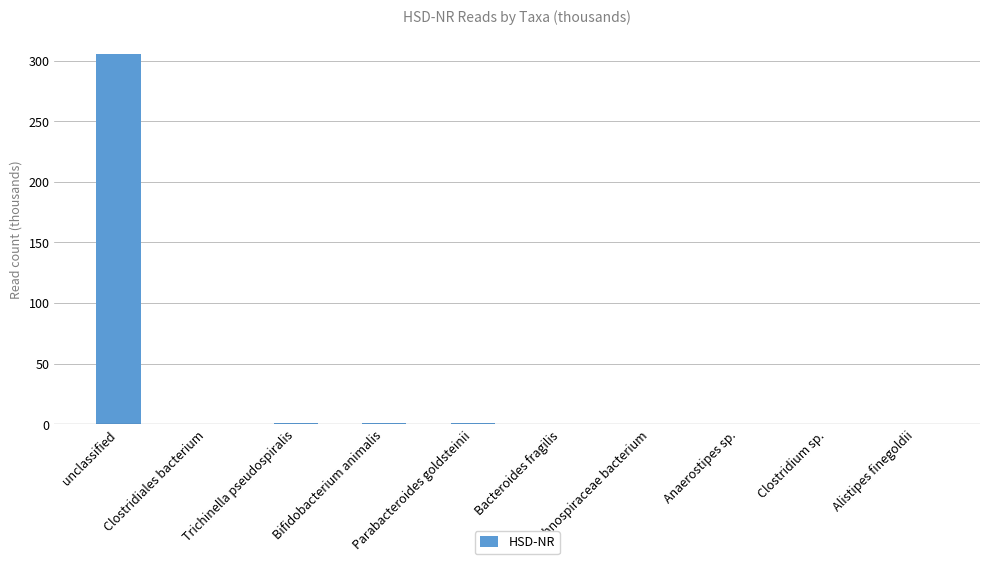

The chart shows a value of 0.2 at Clostridium sp.. True or false?

True